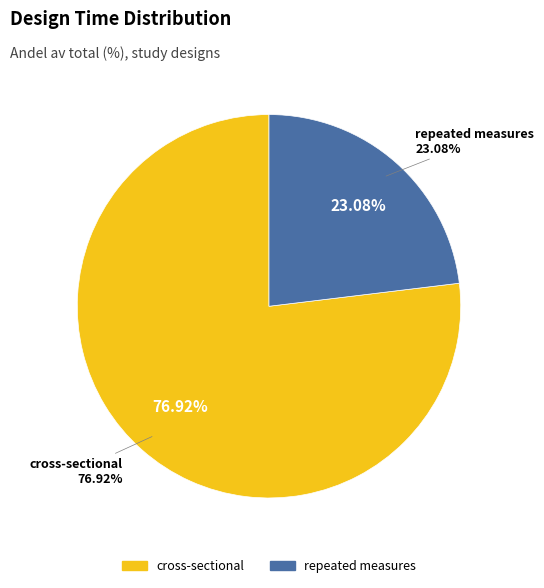

What is the majority slice?

cross-sectional